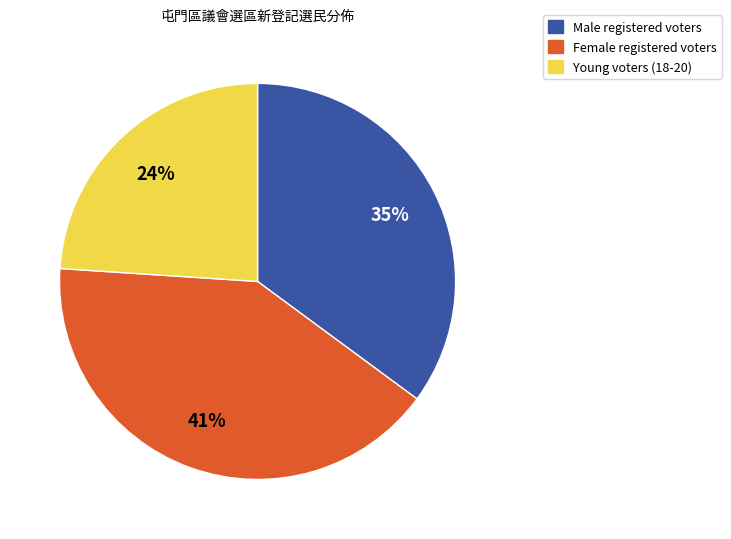

True or false: Female registered voters accounts for 41% of the total.

True